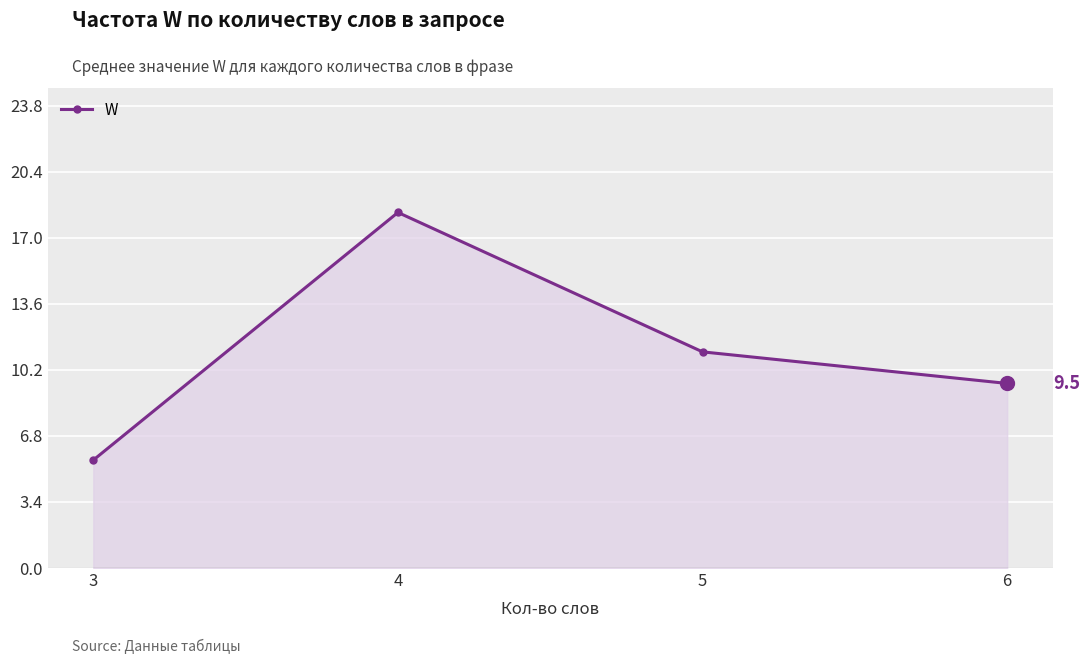

What is the greatest value displayed?

18.3